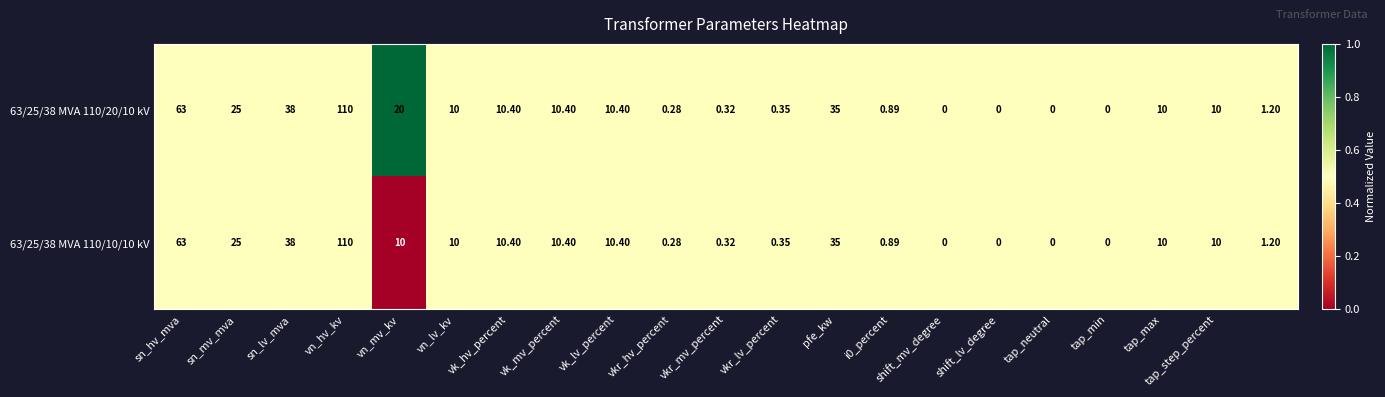

Reading left to right, transcribe all the data shown in this chart.

63/25/38 MVA 110/20/10 kV: 63.0	25.0	38.0	110.0	20.0	10.0	10.4	10.4	10.4	0.3	0.3	0.3	35.0	0.9	0.0	0.0	0.0	0.0	10.0	10.0	1.2
63/25/38 MVA 110/10/10 kV: 63.0	25.0	38.0	110.0	10.0	10.0	10.4	10.4	10.4	0.3	0.3	0.3	35.0	0.9	0.0	0.0	0.0	0.0	10.0	10.0	1.2